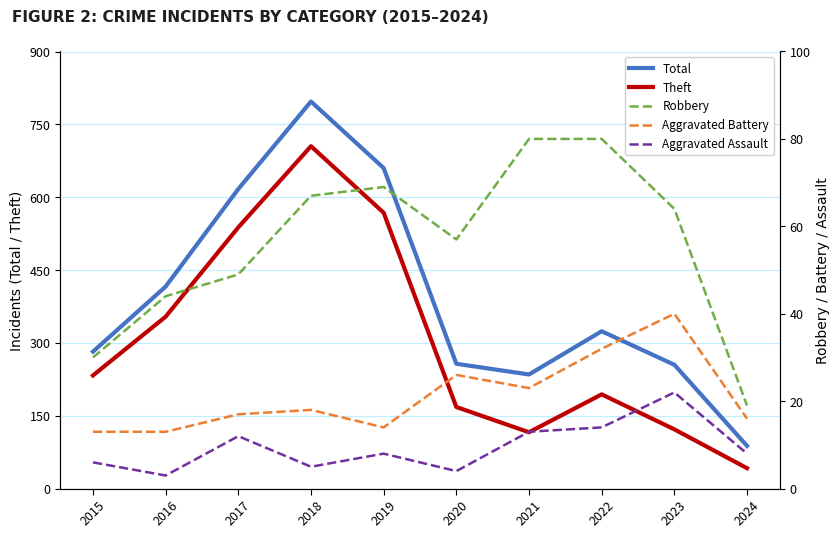

How many values in the Theft series are below 233?

5